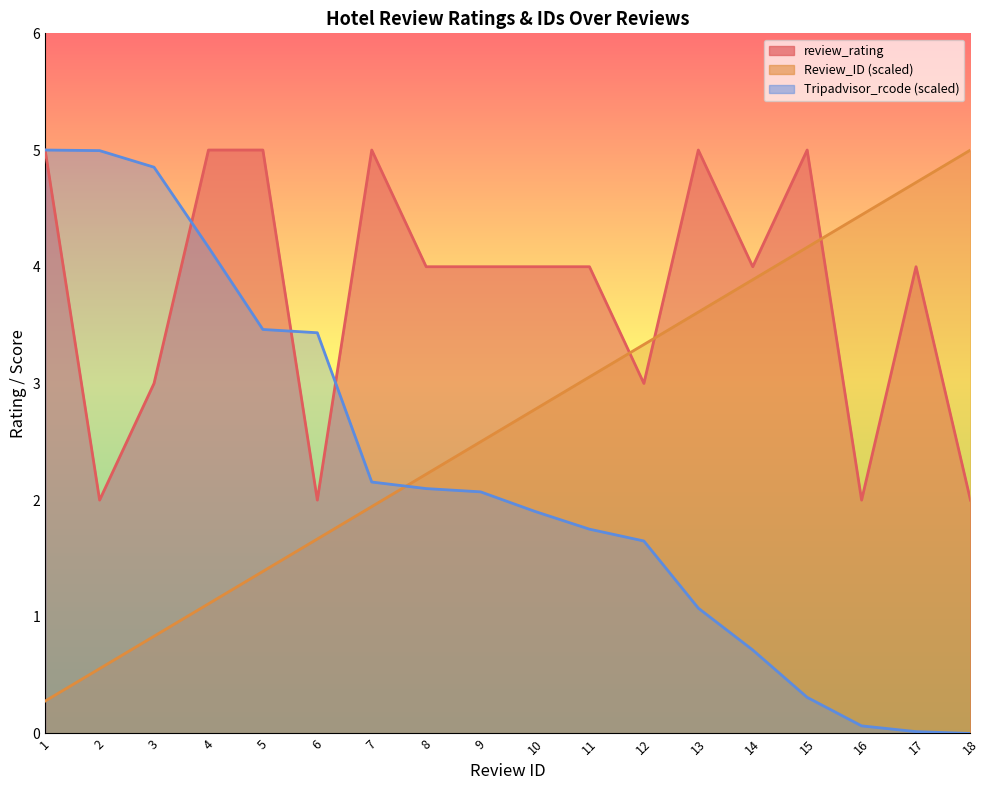

At how many categories does at least one series exceed 0?

18